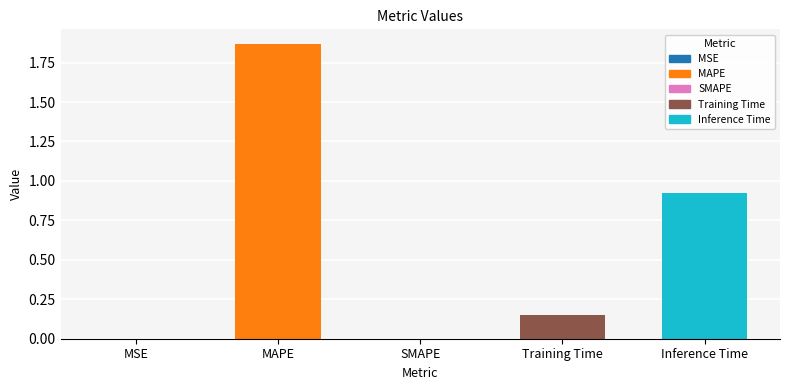

Between SMAPE and Inference Time, which is larger?

Inference Time